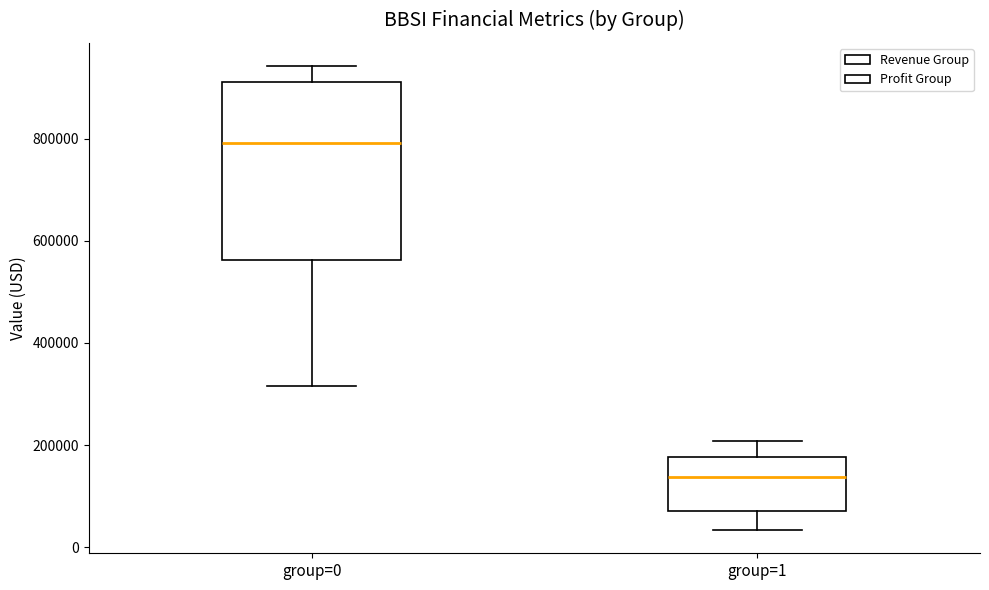

Reading left to right, transcribe this box plot: for each box, give where its median line is, the range the box spans, and where its two whiskers end, as read against the y-axis. The values are not printed on the chart, so give them approximately, as read against the axis.

group=0: median 800000, box 560000 to 920000, whiskers 320000 to 940000
group=1: median 140000, box 80000 to 180000, whiskers 40000 to 200000